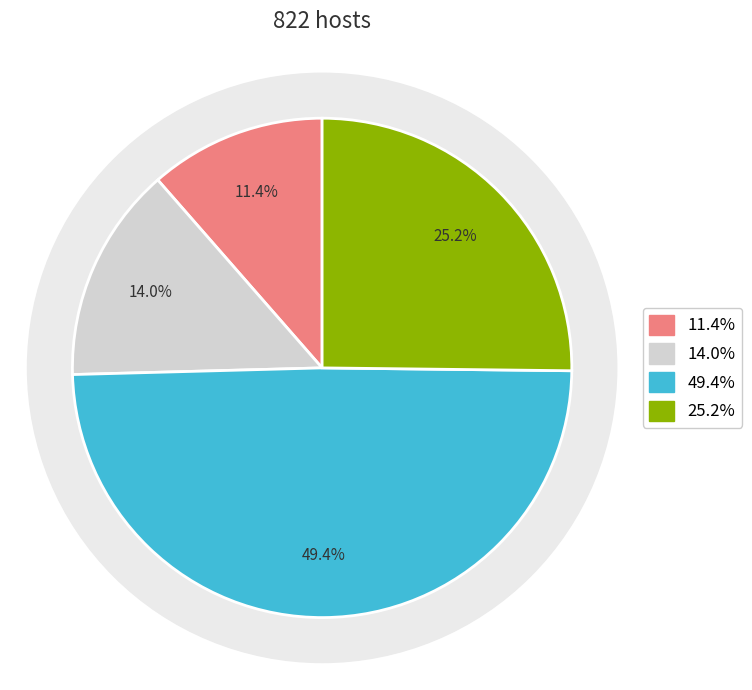

Does GE represent more than half of the total?

No